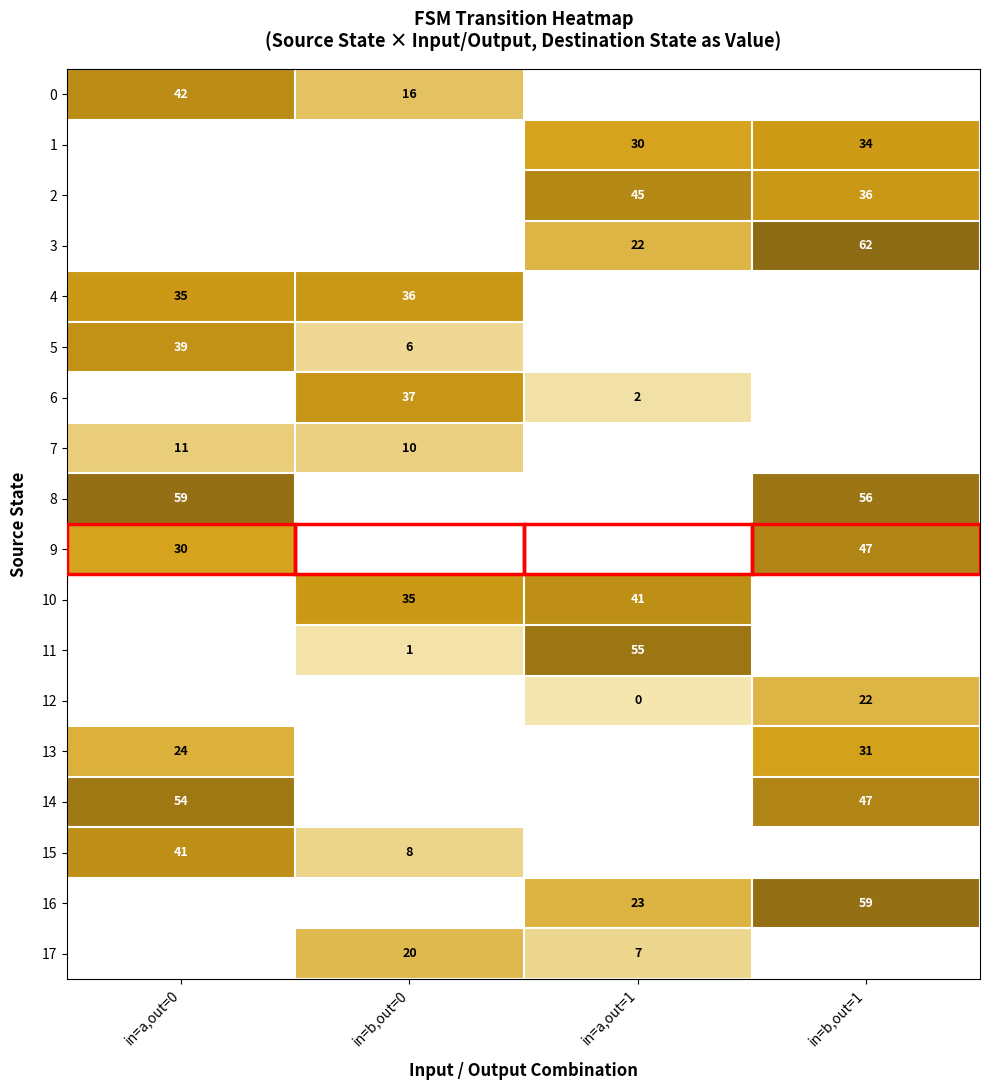

The value of 7 at in=a,out=0 is 5.8. True or false?

False